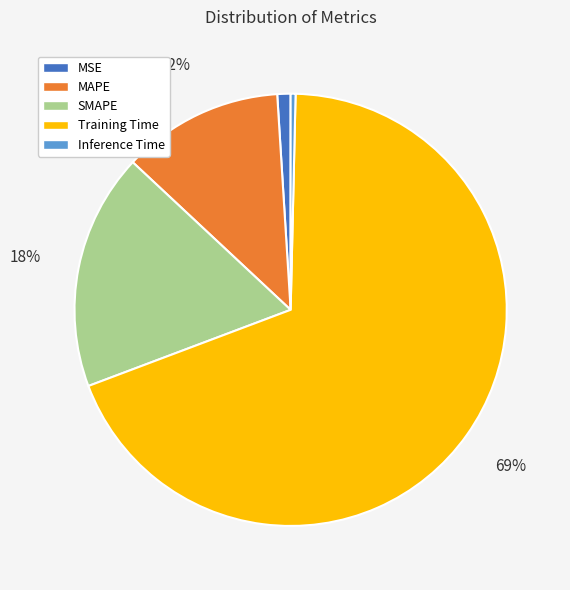

To the nearest percent, what is the difference between the largest and smallest slice percentages?

69%